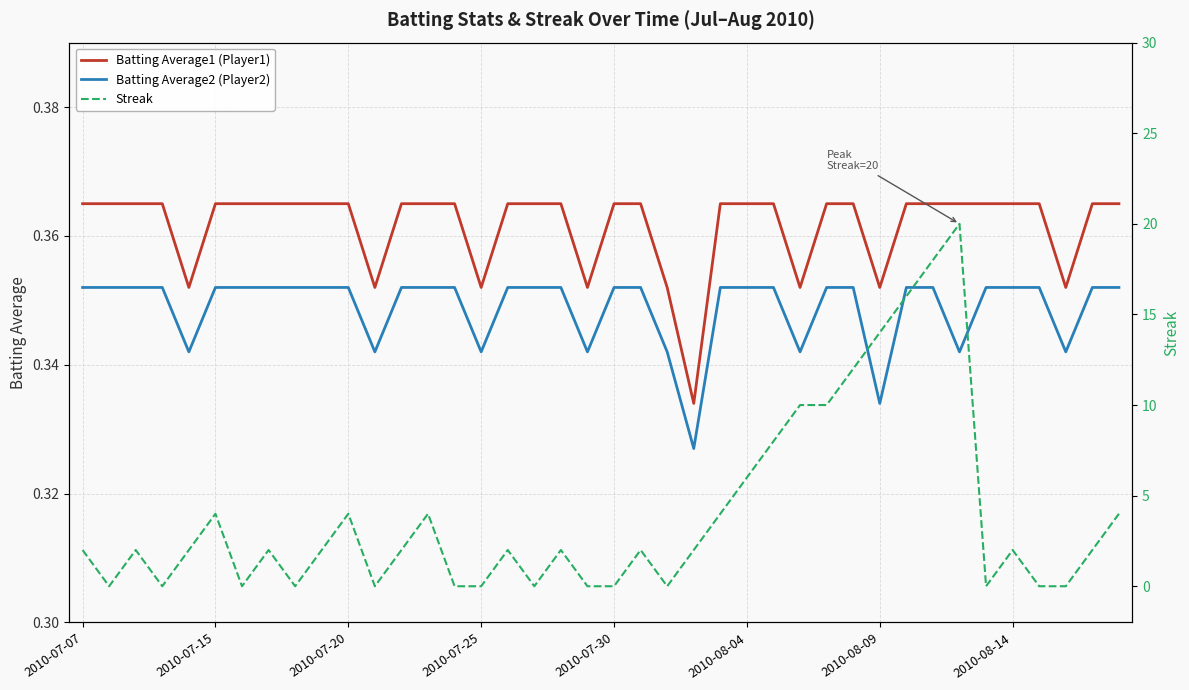

True or false: Batting Average2 (Player2) and Batting Average1 (Player1) intersect in this chart.

False